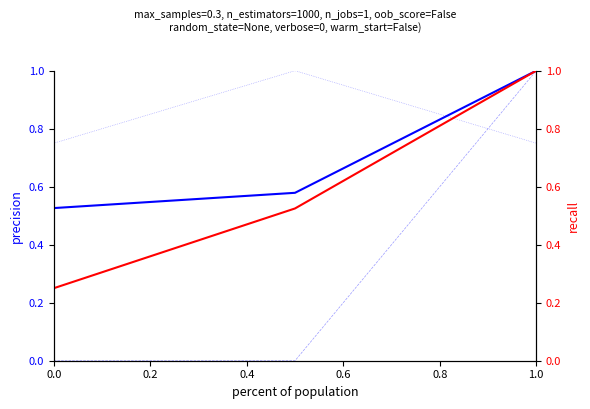

What is the spread (max minus min) of values at 0.0?

0.8